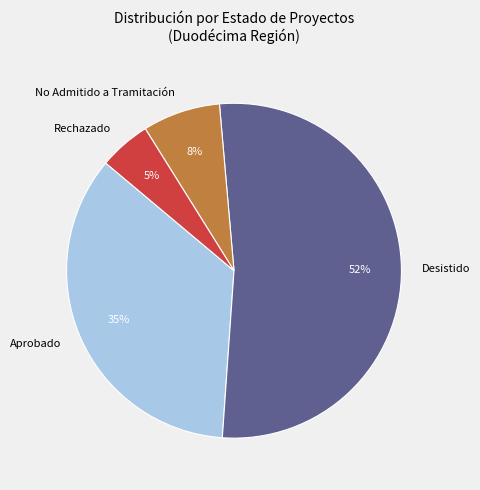

Do Aprobado and Desistido together represent more than half of the pie?

Yes